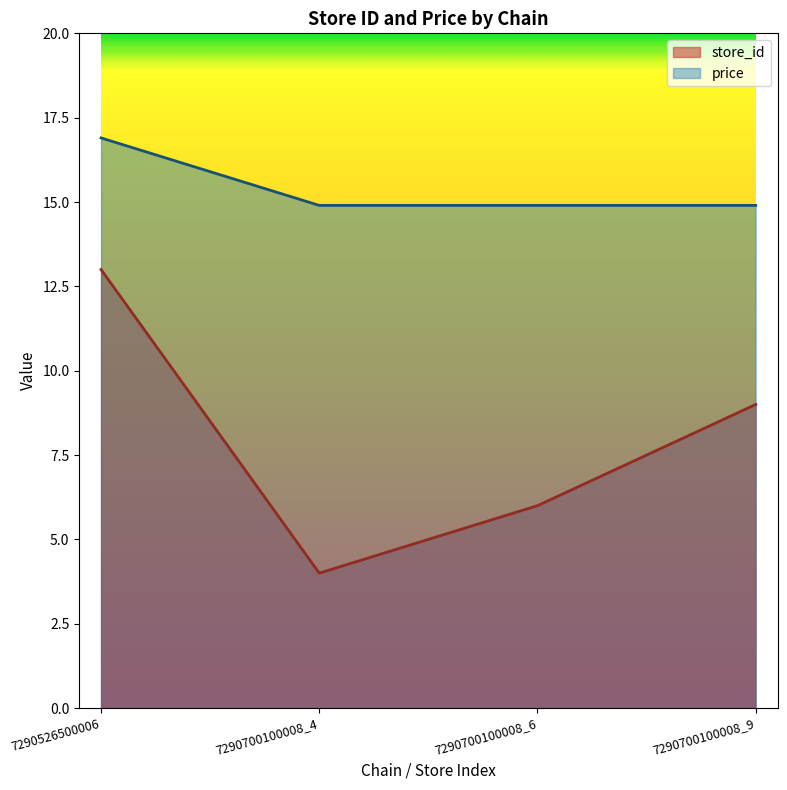

True or false: store_id has a value of 13.0 at 7290526500006.

True